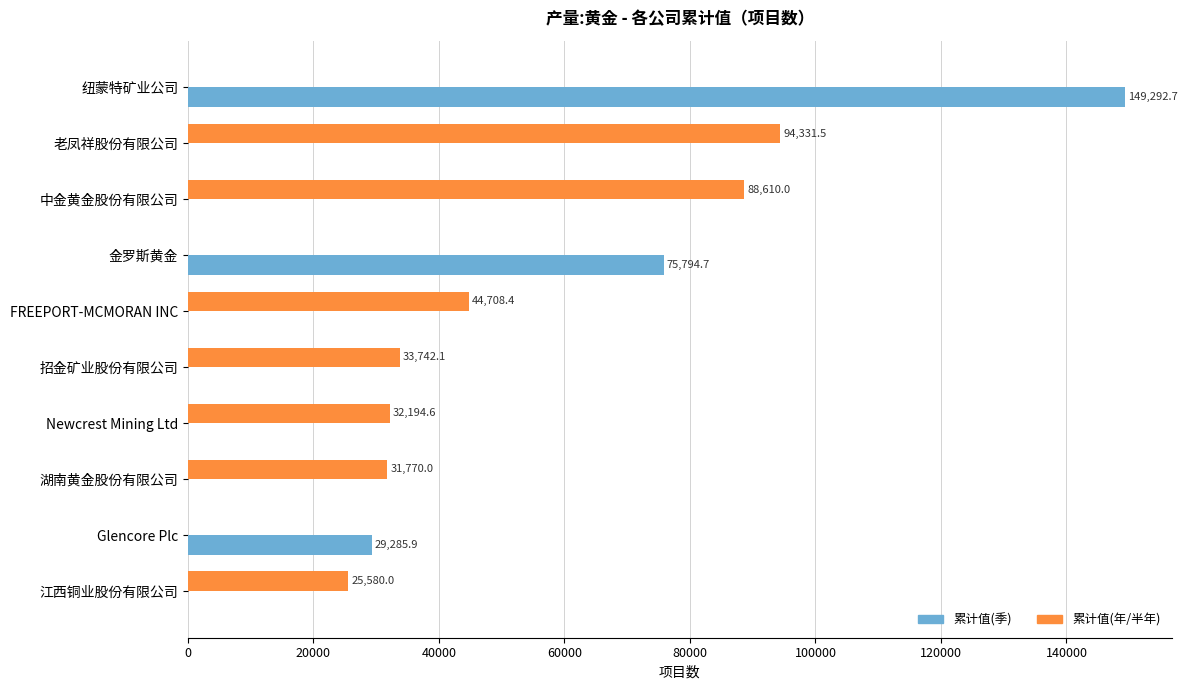

Which series has the largest range (max minus min)?

累计值(季)